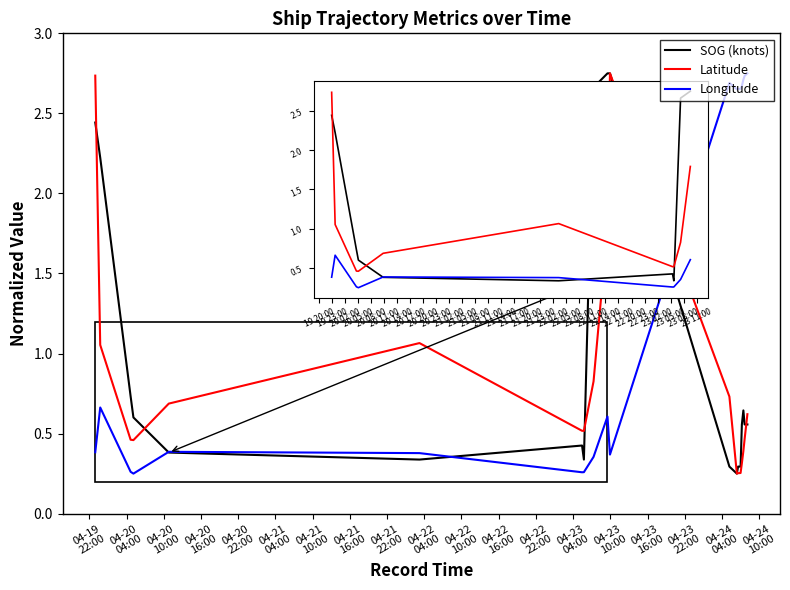

List the series in order of their overall mean, highest first.

Longitude, SOG (knots), Latitude